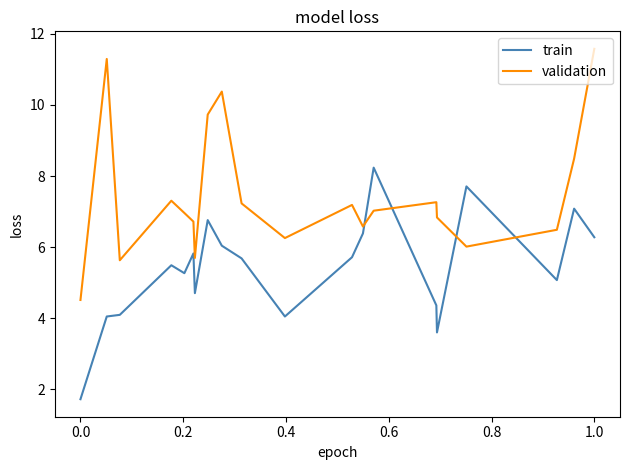

How many lines are shown in the chart?

2